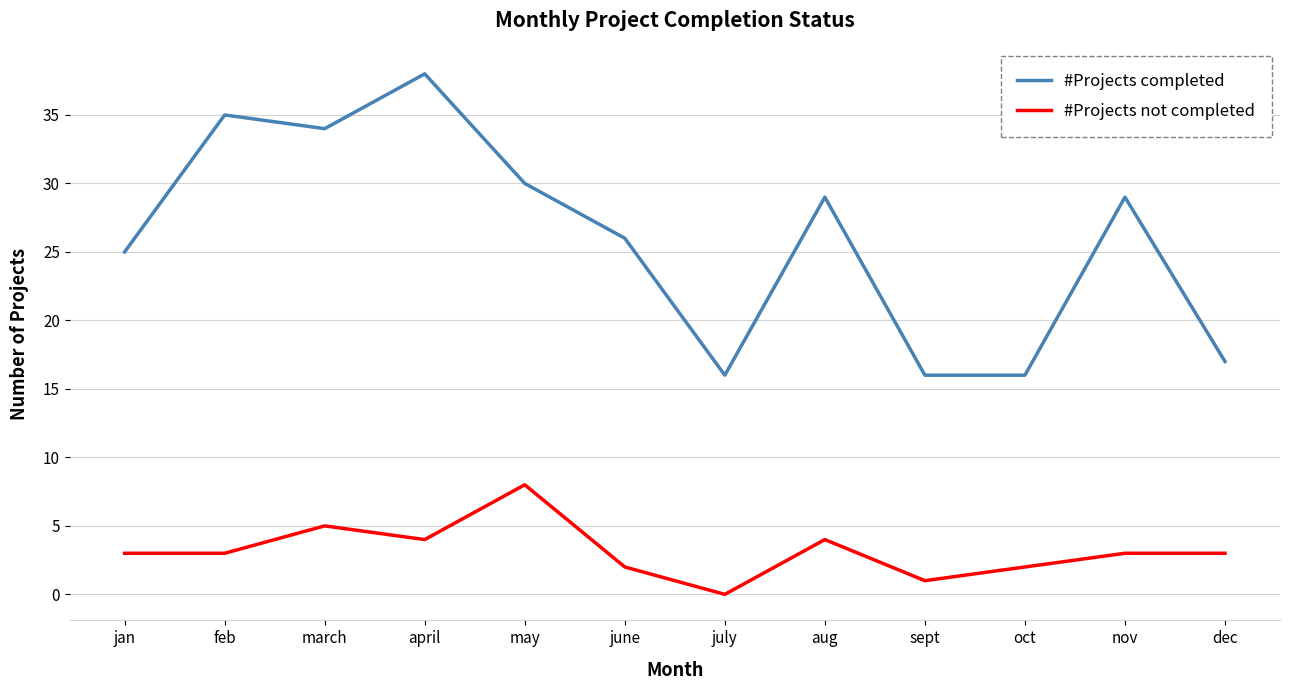

True or false: #Projects completed has a value of 24 at july.

False